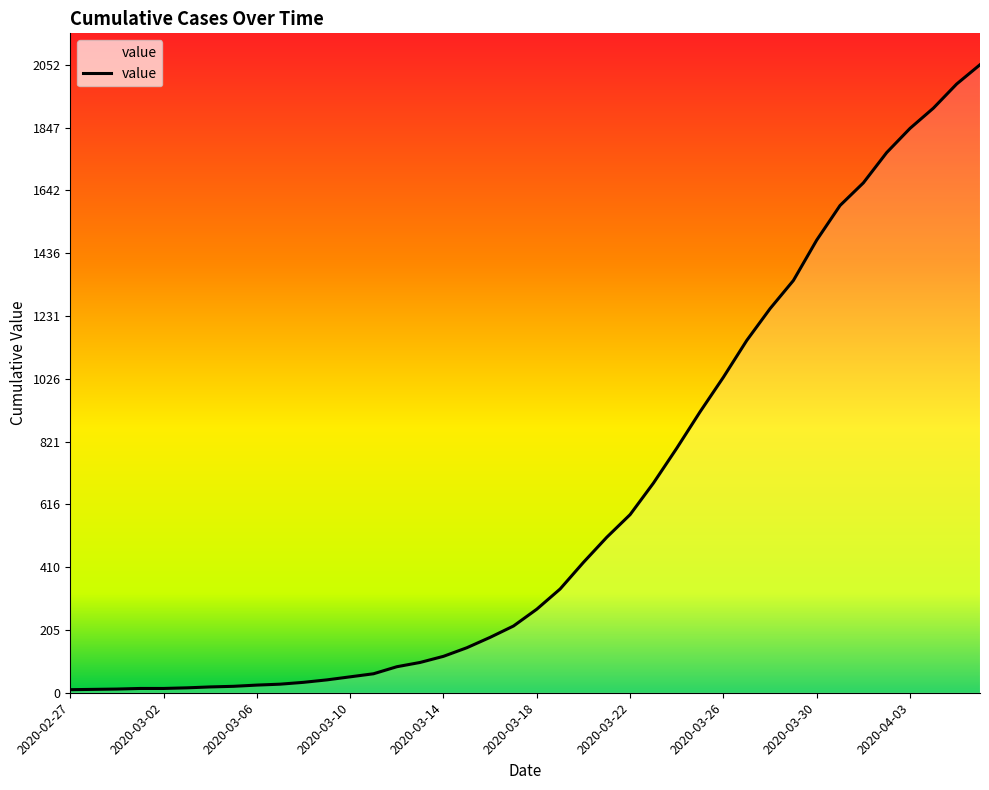

What is the maximum value shown in the chart?

2052